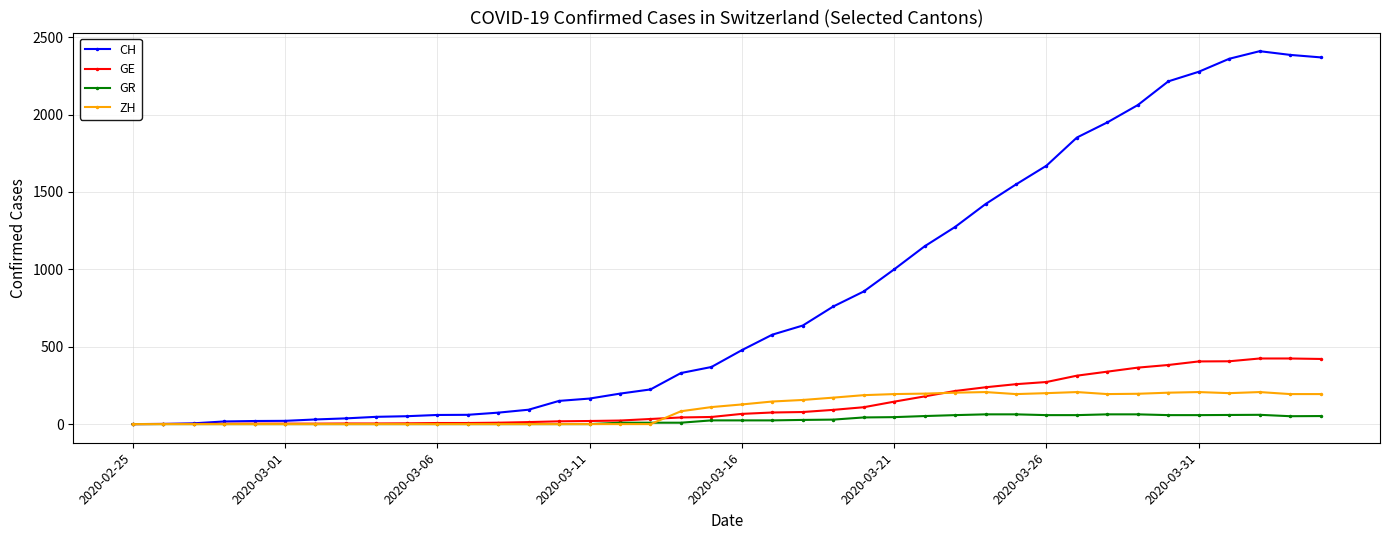

At how many categories does at least one series exceed 710?

17